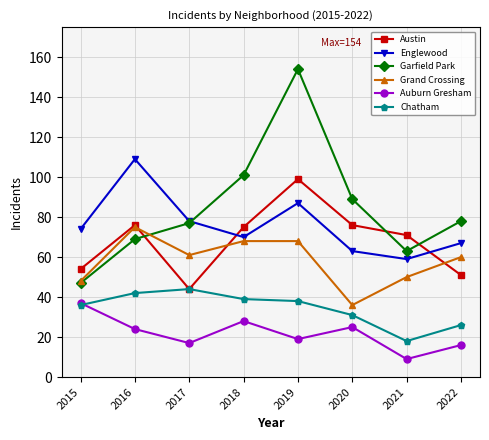

True or false: Grand Crossing and Chatham intersect in this chart.

False